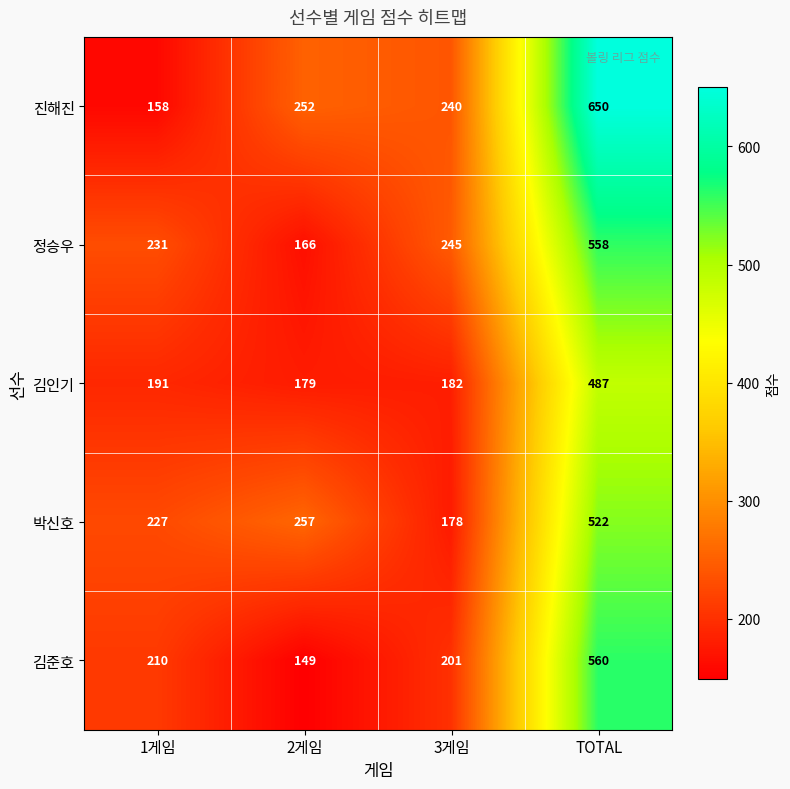

Which series changed the most between 1게임 and 3게임?

진해진